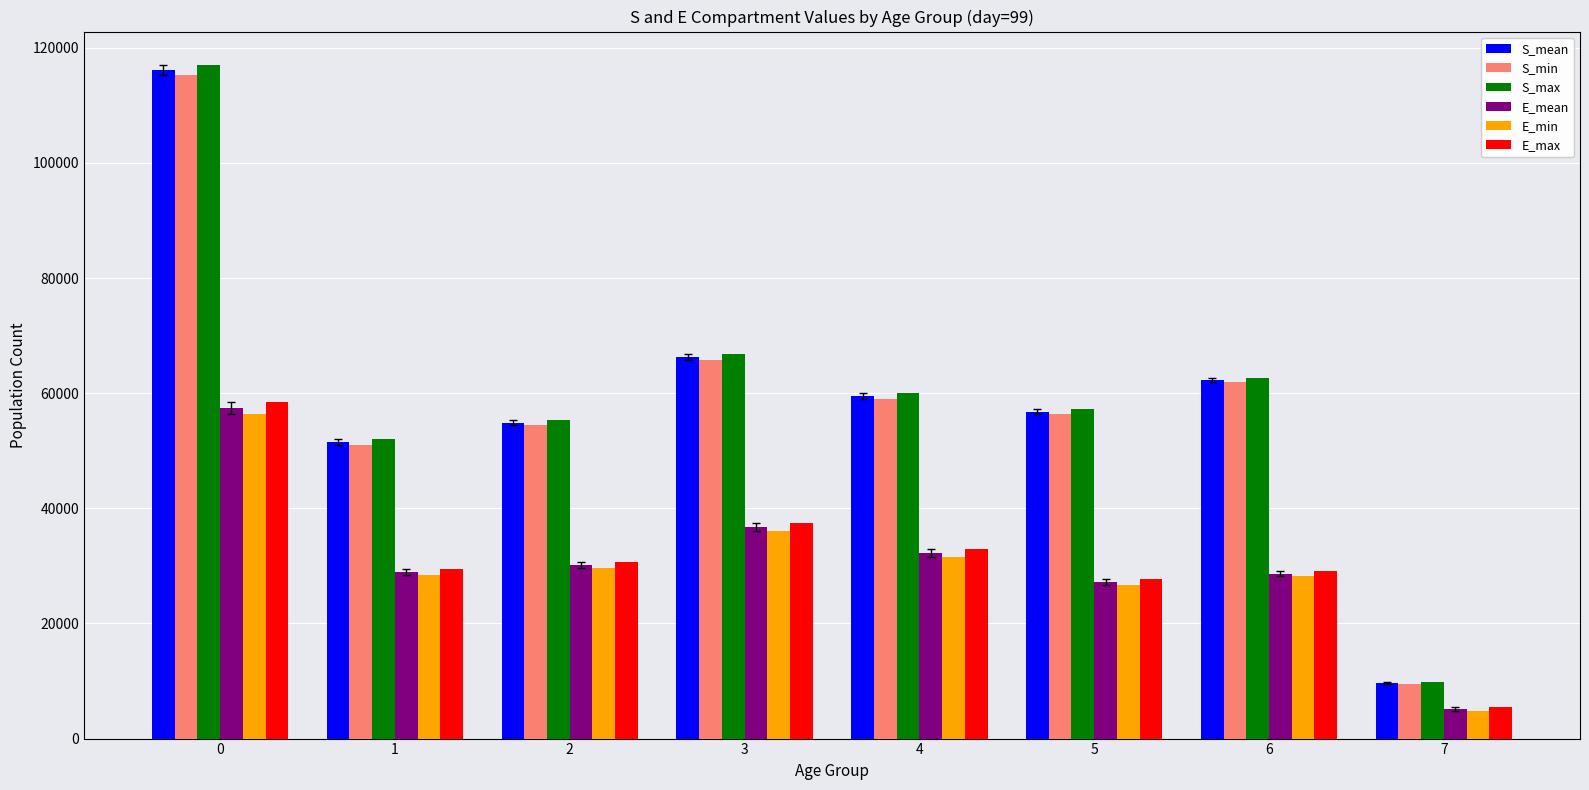

How many groups of bars are there?

8